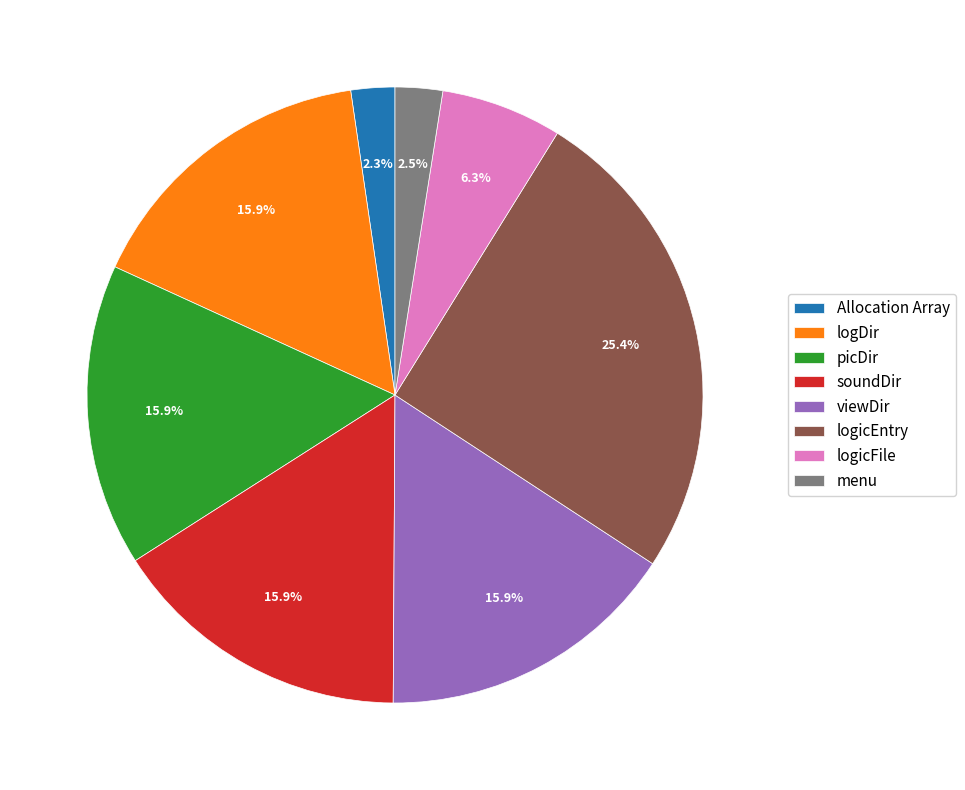

Which slice is the largest?

logicEntry